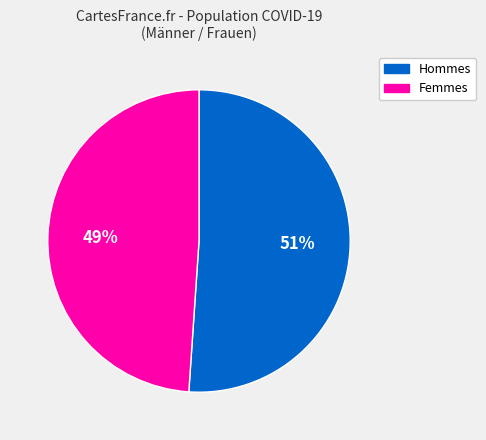

To the nearest percent, what is the average slice percentage?

50%